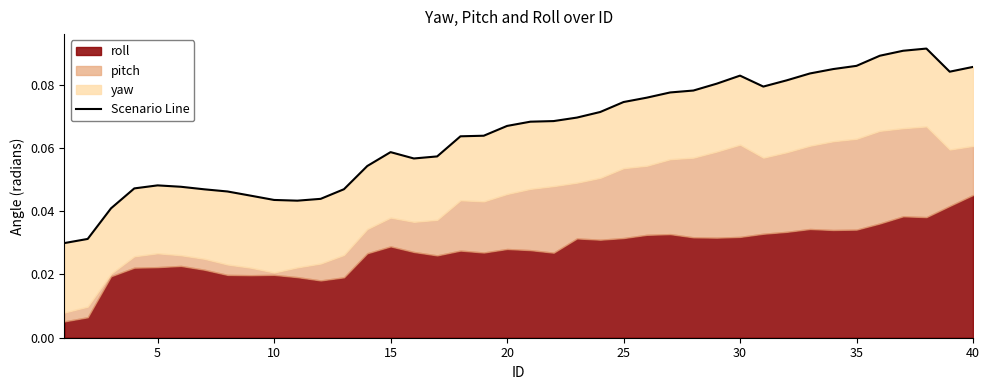

What is the sum of the values at 22 and 20?

0.1